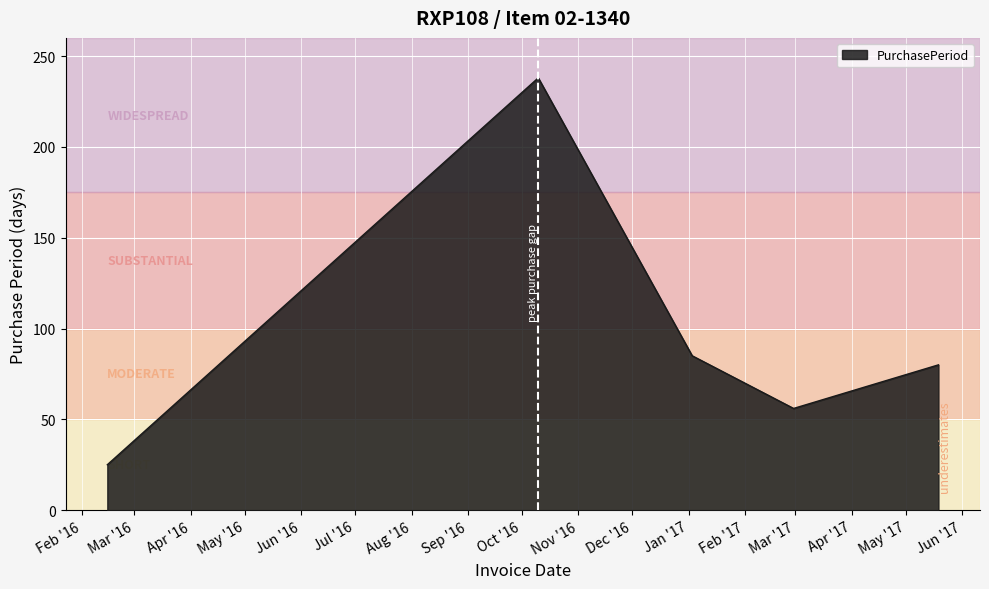

Count the number of categories in the chart.

5